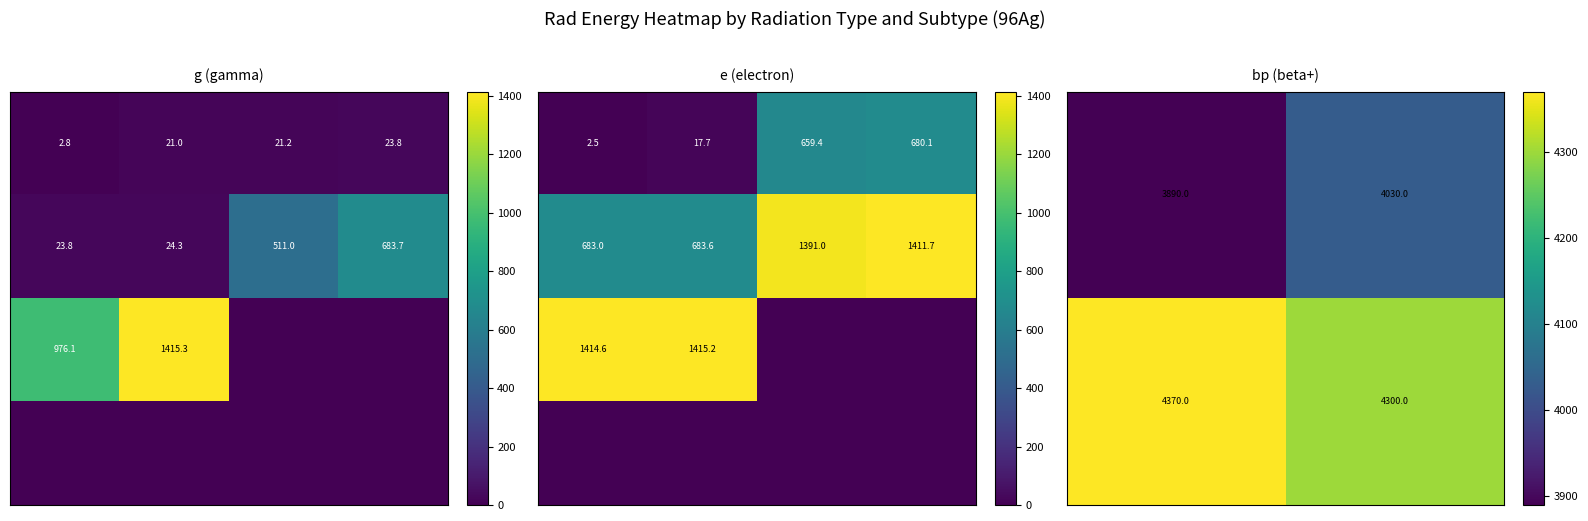

Is it true that g equals 12.1 at XR kb3?

False